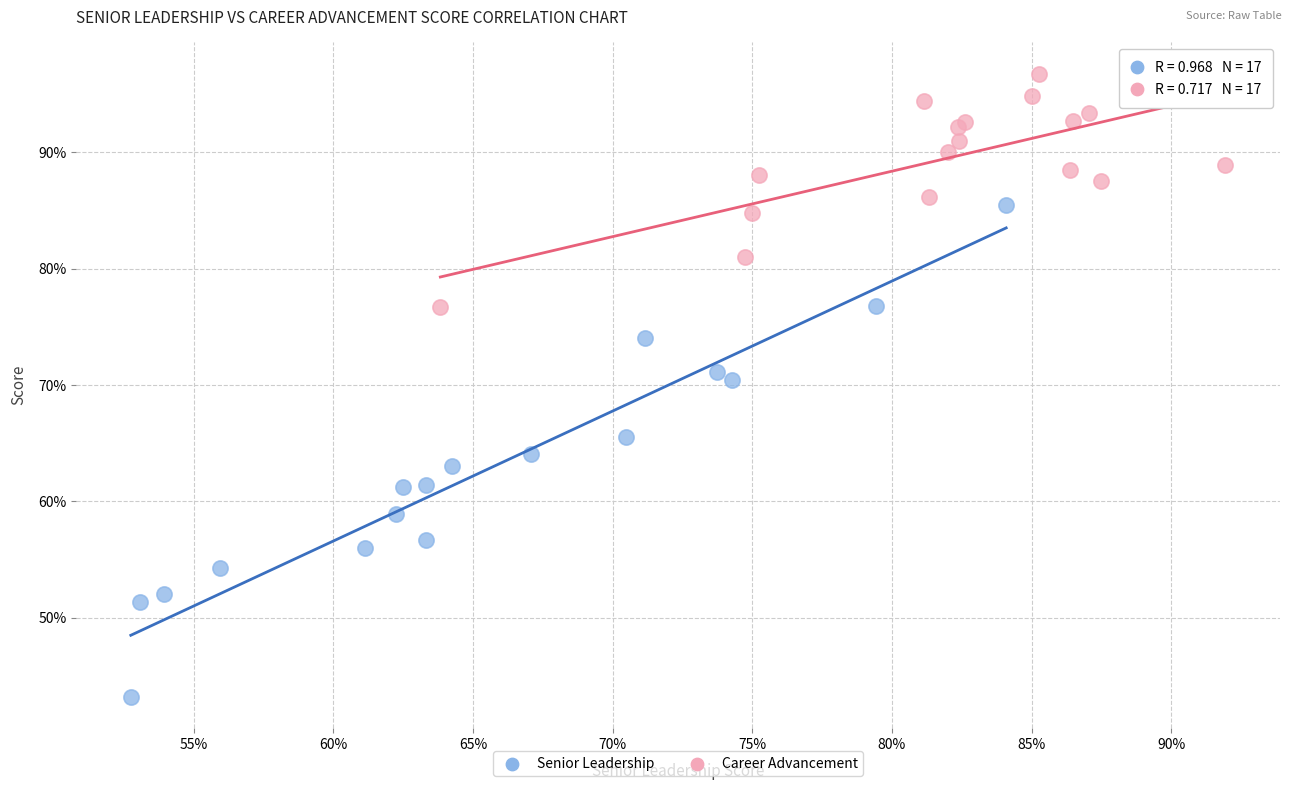

What are all the series names shown in the legend?

Senior Leadership, Career Advancement